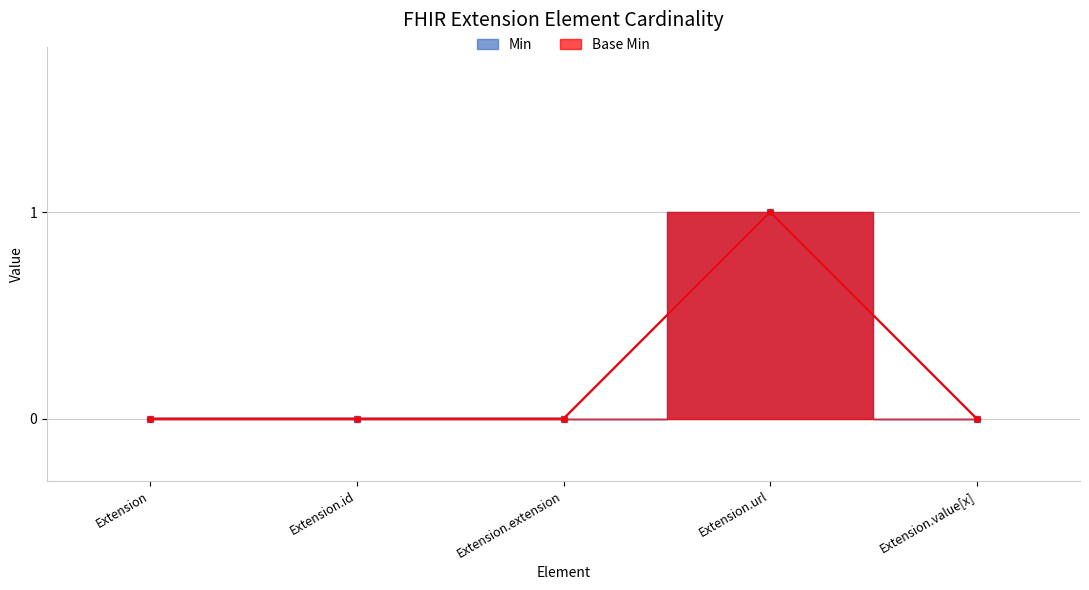

How many times do Min and Base Min cross each other?

1